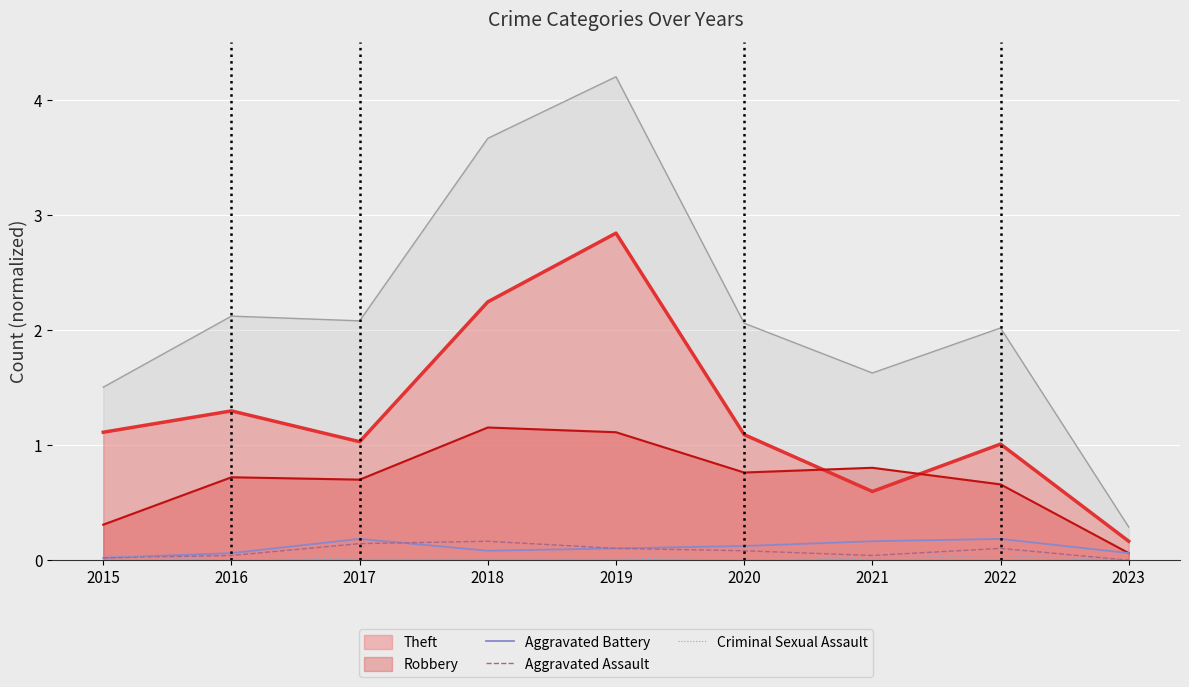

The Theft series shows 1.6 at 2015. True or false?

False